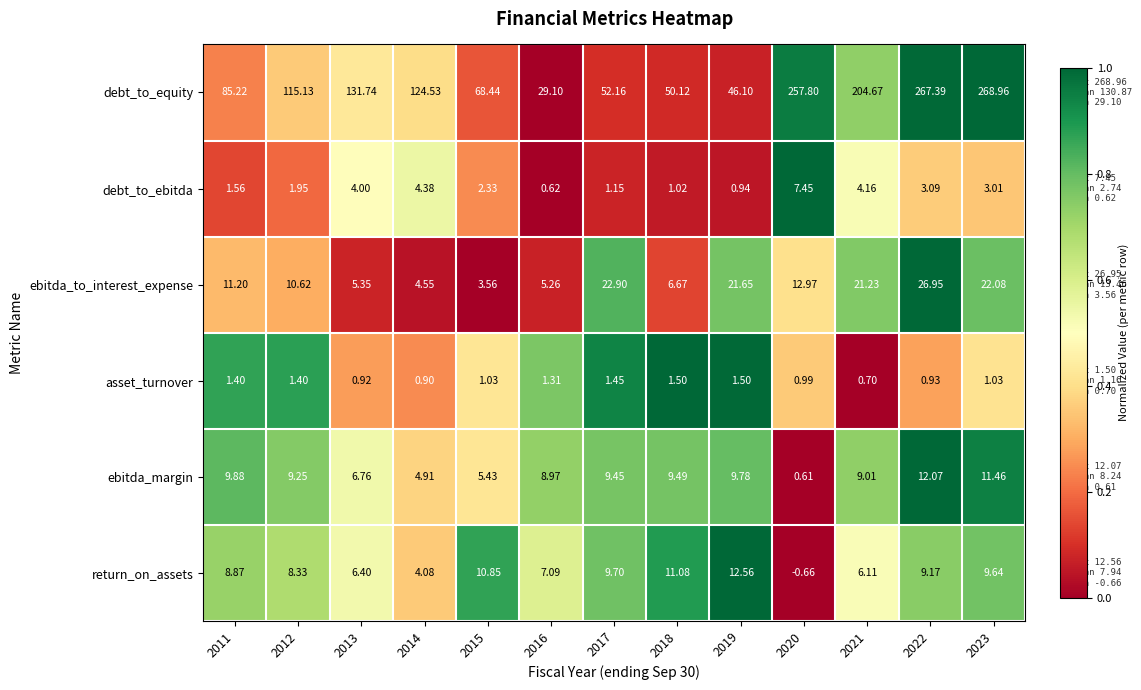

How many values in the asset_turnover series are below 1?

5